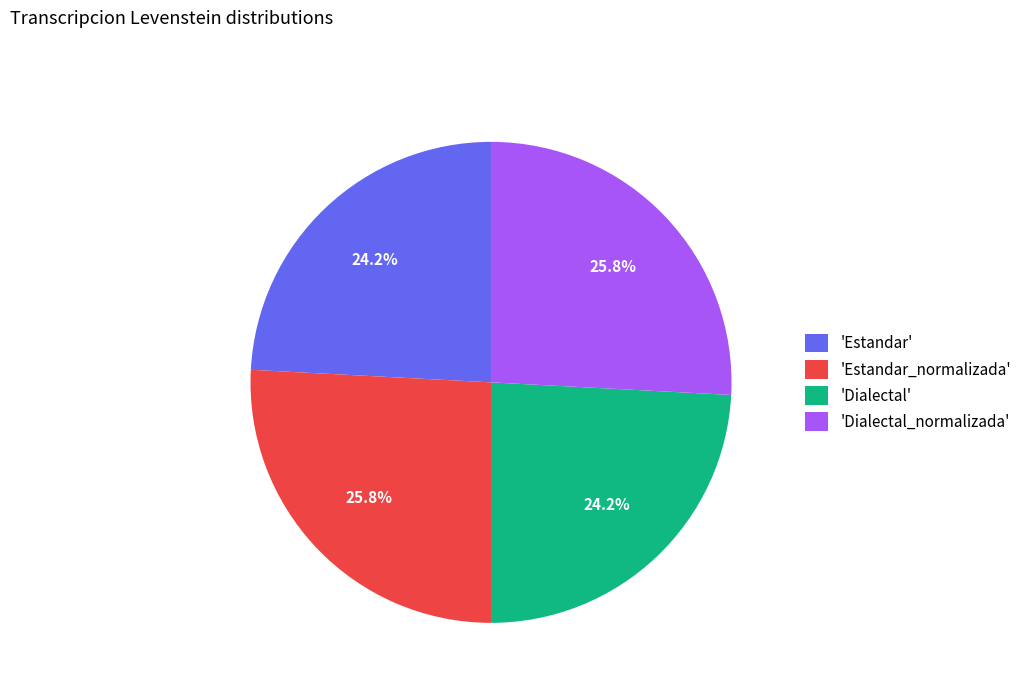

How many slices are in this pie chart?

4